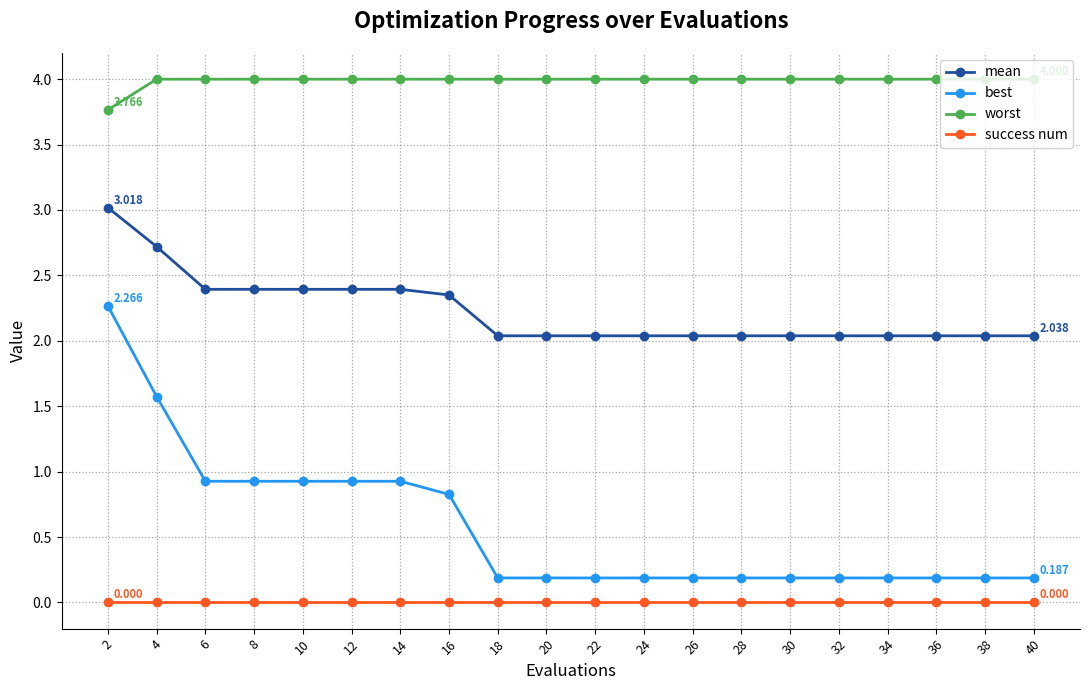

List the series in order of their peak value, lowest first.

success num, best, mean, worst